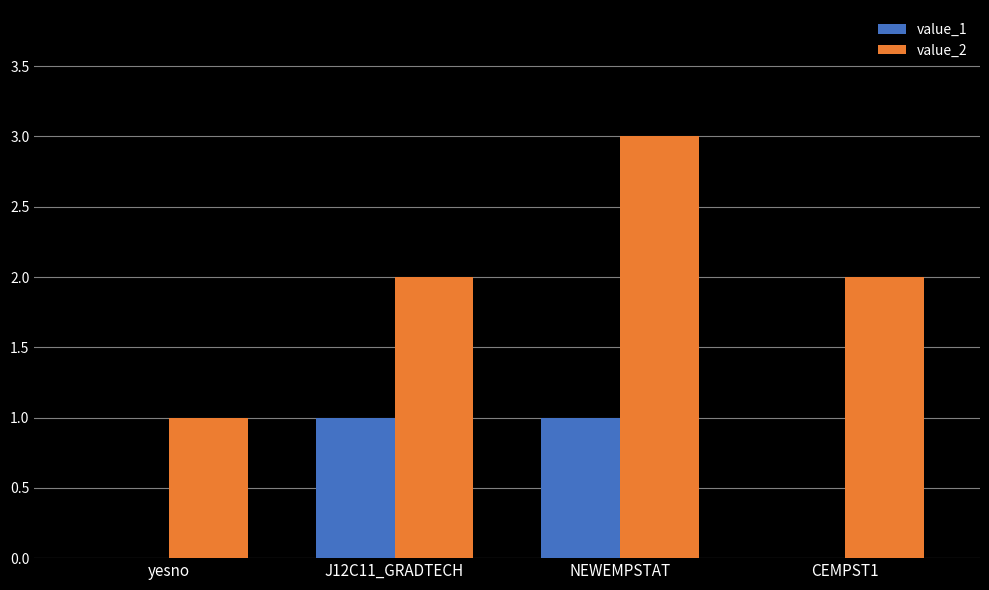

The value_2 series shows 2 at CEMPST1. True or false?

True